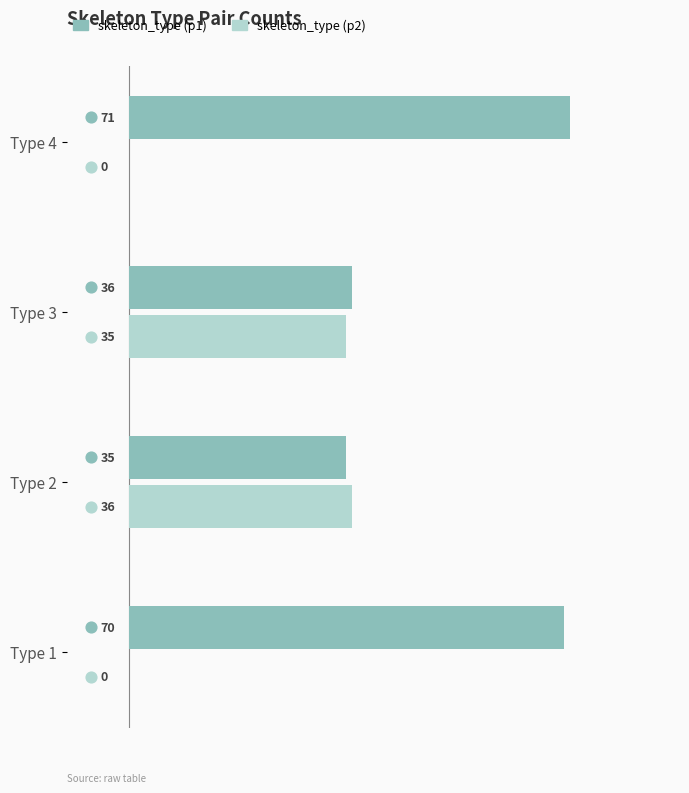

Which series reaches the minimum Y coordinate?

skeleton_type (p2)